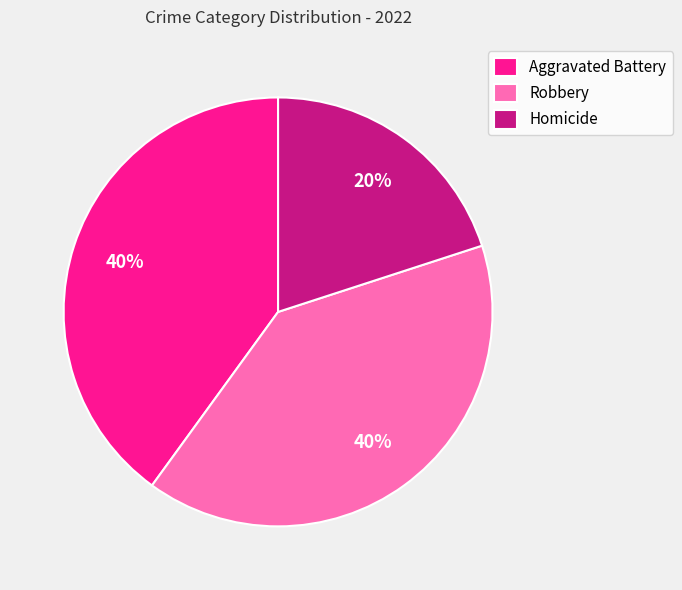

To the nearest percent, what is the combined percentage of Homicide and Robbery?

60%